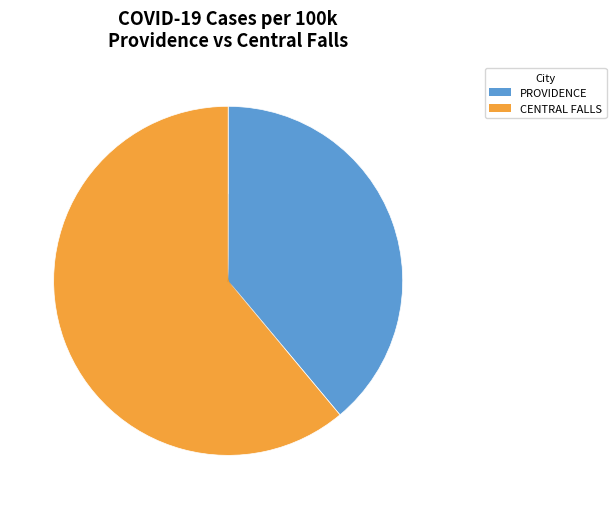

Count the number of slices in the pie.

2